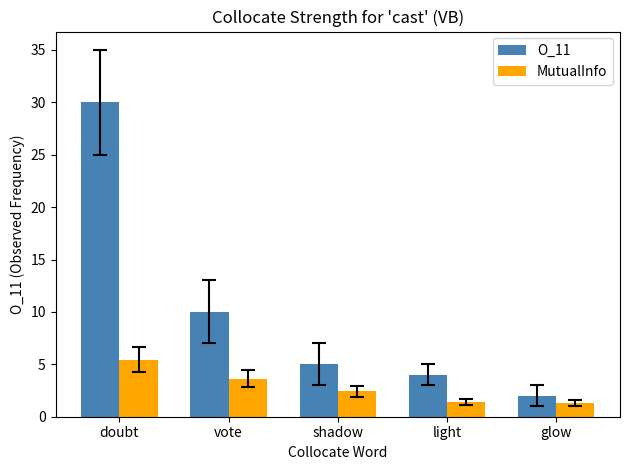

List the labels in order of O_11 value, largest first.

doubt, vote, shadow, light, glow